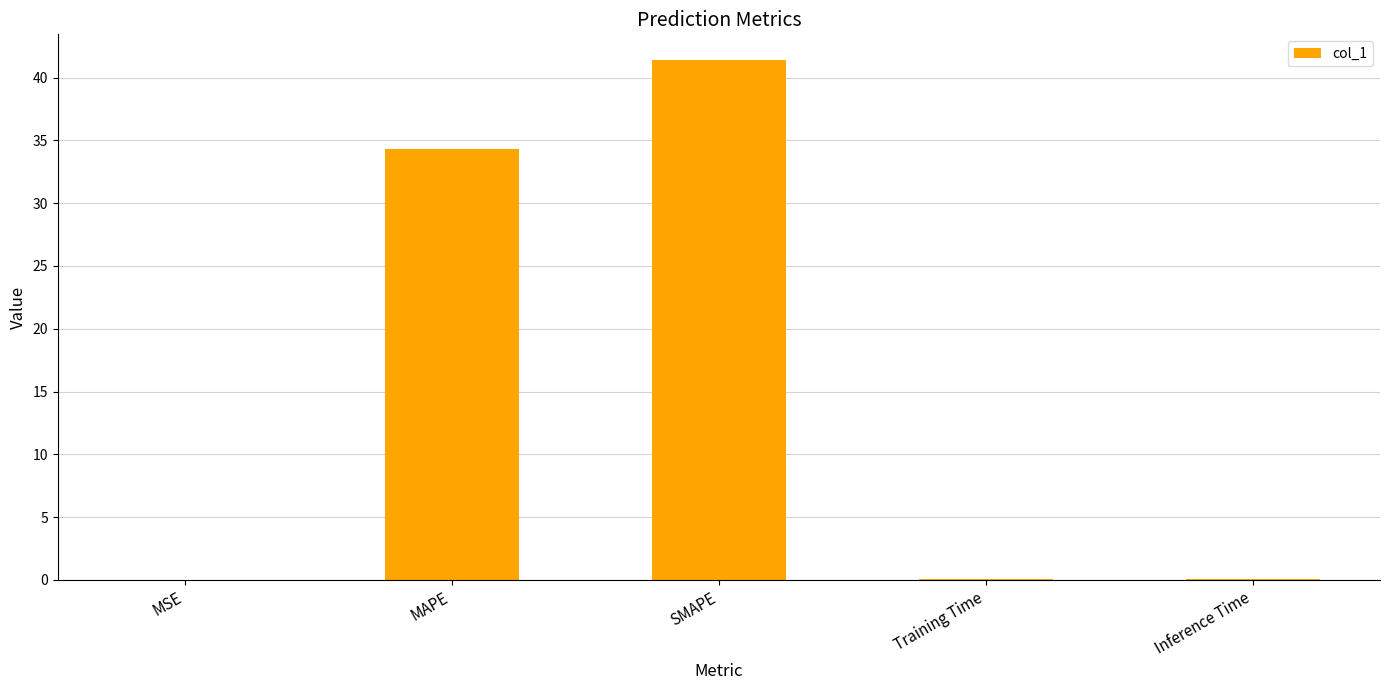

Is it true that the value at MAPE is 20.4?

False